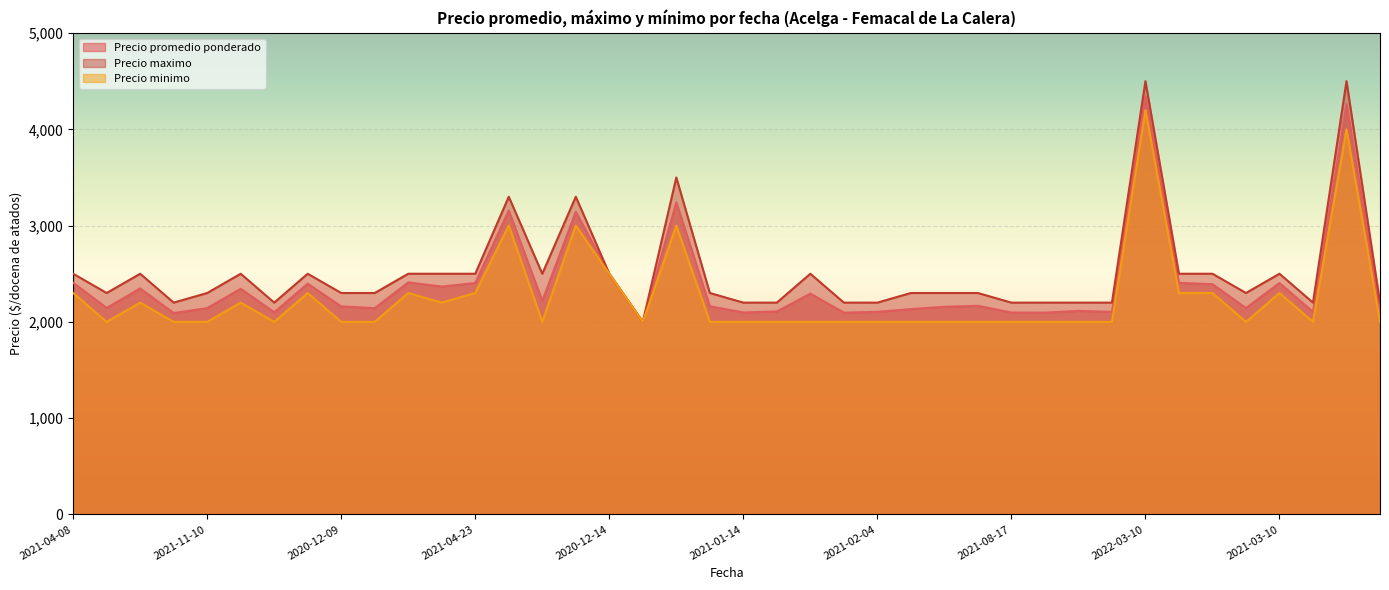

At how many categories does at least one series exceed 2391?

18